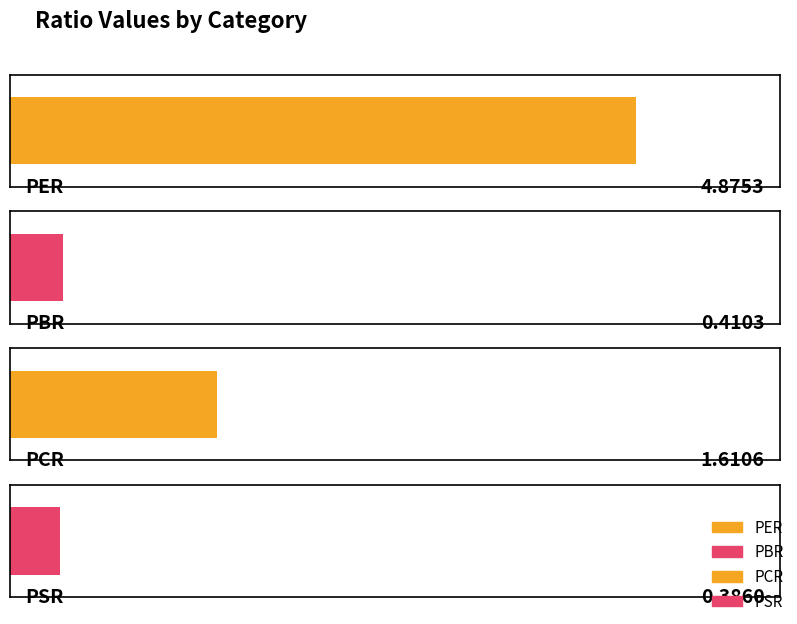

Rank the categories by value from lowest to highest.

PSR, PBR, PCR, PER